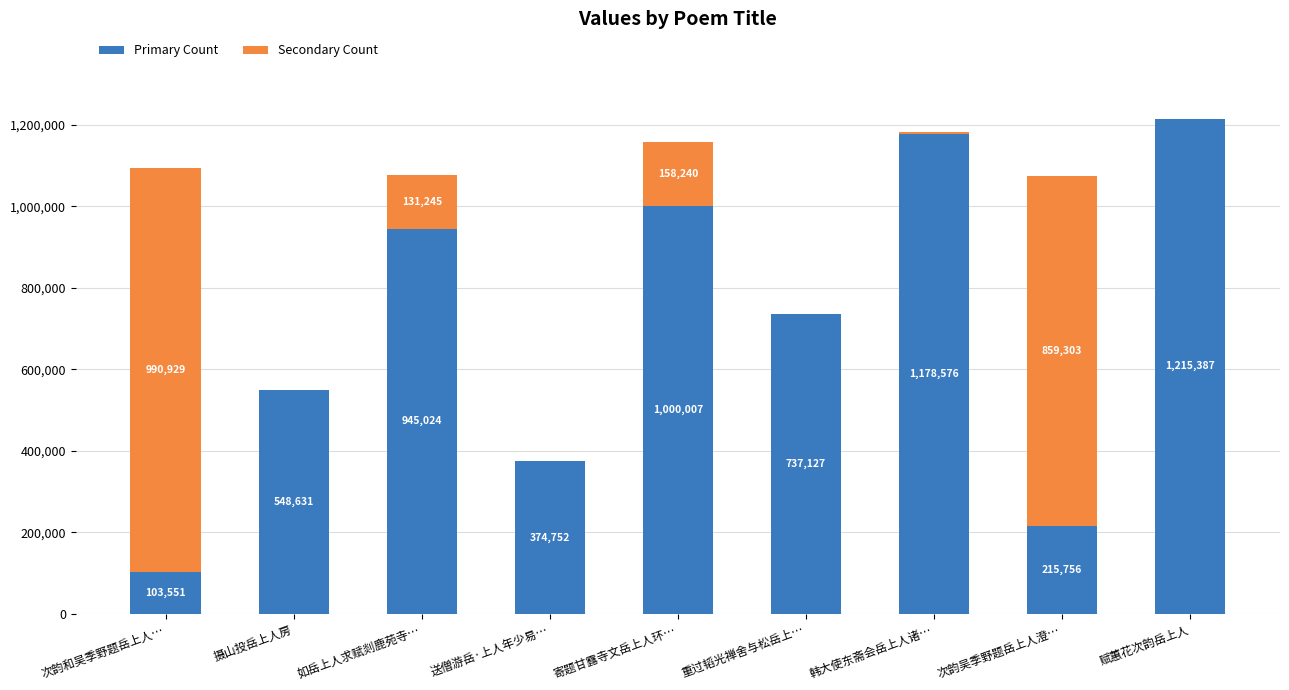

Reading left to right, what are the values for Primary Count?

次韵和吴季野题岳上人…=103551	摄山投岳上人房=548631	如岳上人求赋剡鹿苑寺…=945024	送僧游岳·上人年少易…=374752	寄题甘露寺文岳上人环…=1000007	重过韬光禅舍与松岳上…=737127	韩大使东斋会岳上人诸…=1178576	次韵吴季野题岳上人澄…=215756	赋蕙花次韵岳上人=1215387